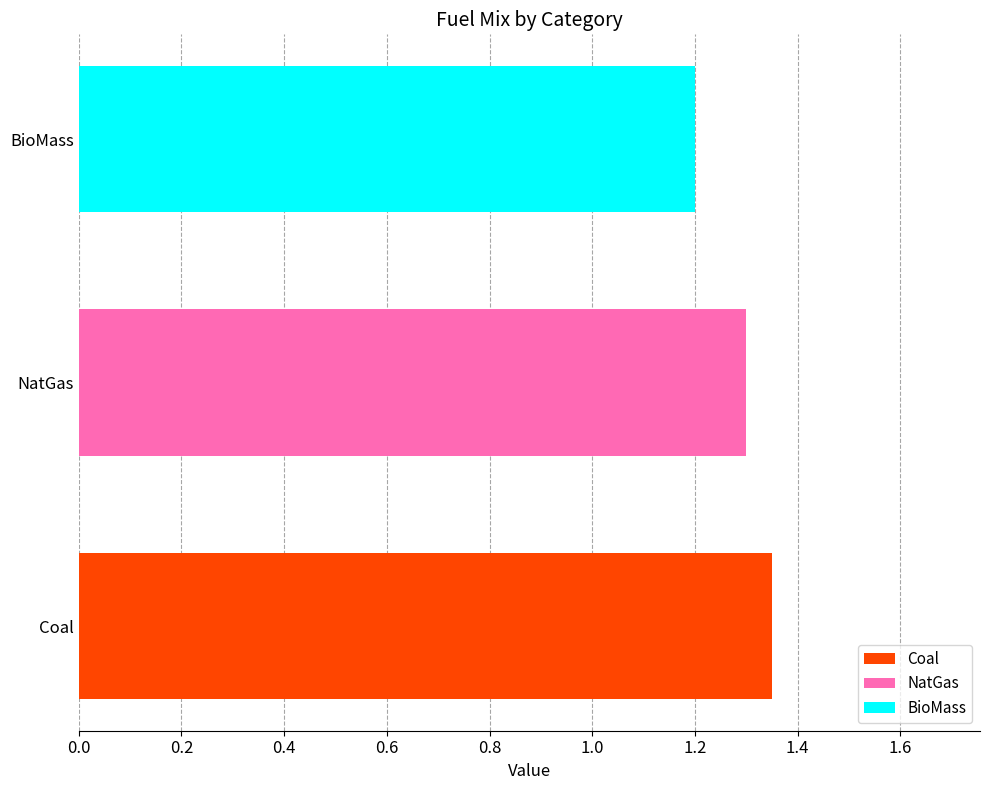

What is the minimum value for BioMass?

1.2